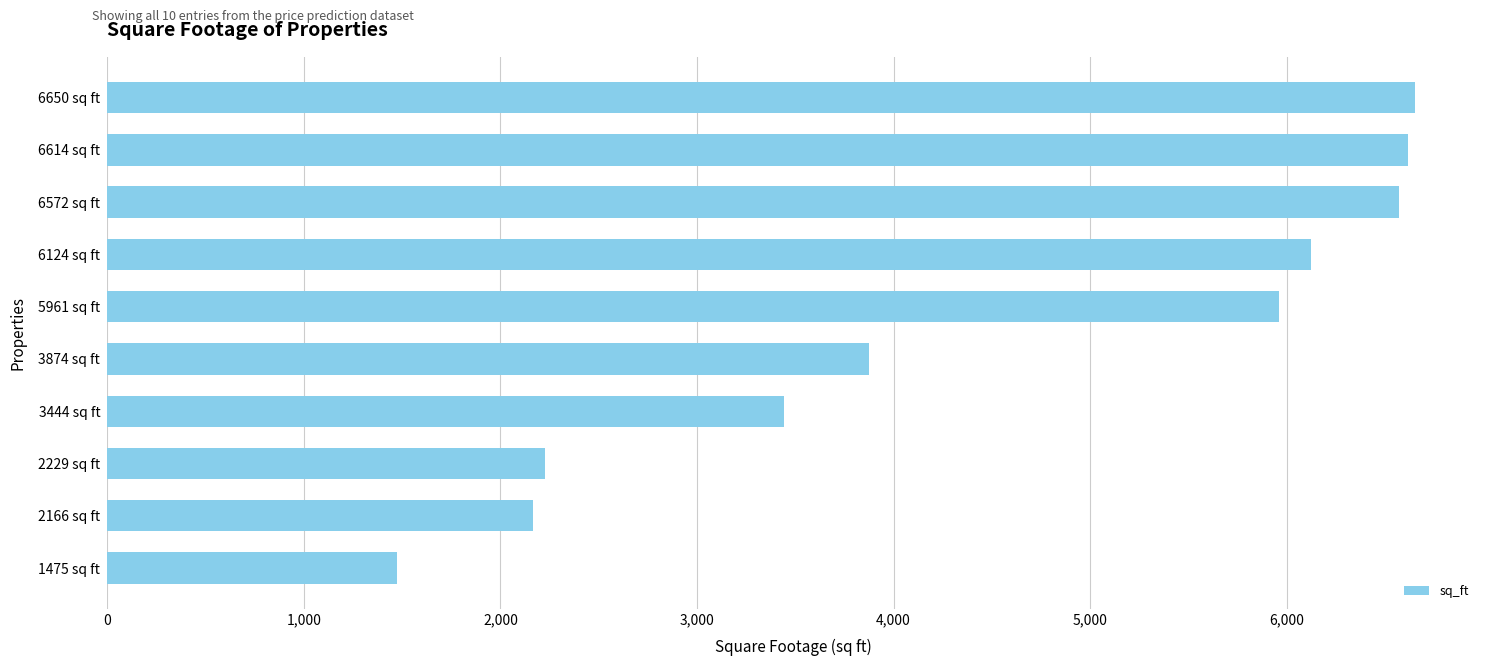

Between 6650 sq ft and 5961 sq ft, which is larger?

6650 sq ft